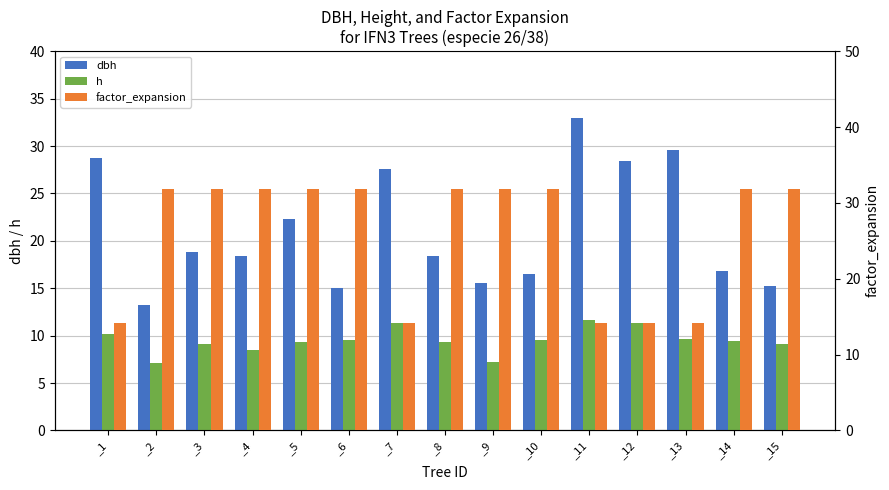

Which has a higher value, _3 or _13?

_13